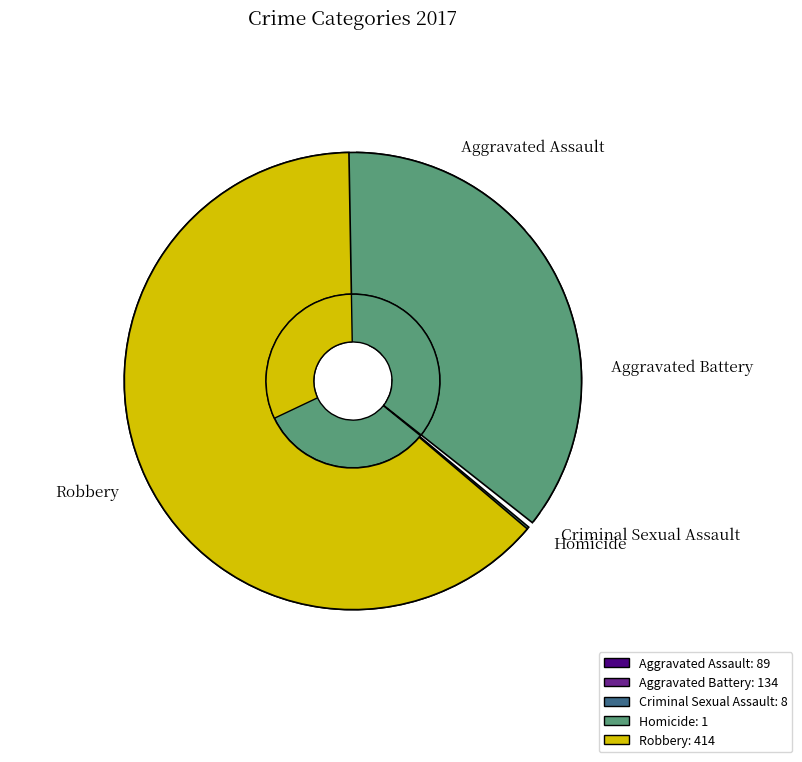

What is the ratio of the value at Aggravated Assault to the value at Homicide?

89.0